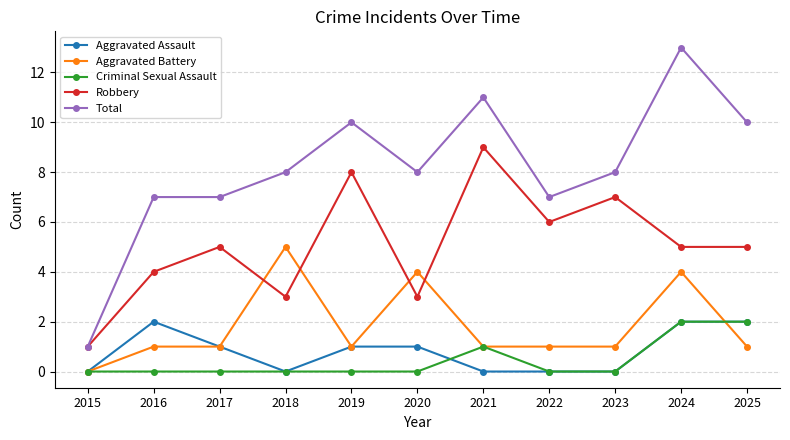

What are all the series names shown in the legend?

Aggravated Assault, Aggravated Battery, Criminal Sexual Assault, Robbery, Total